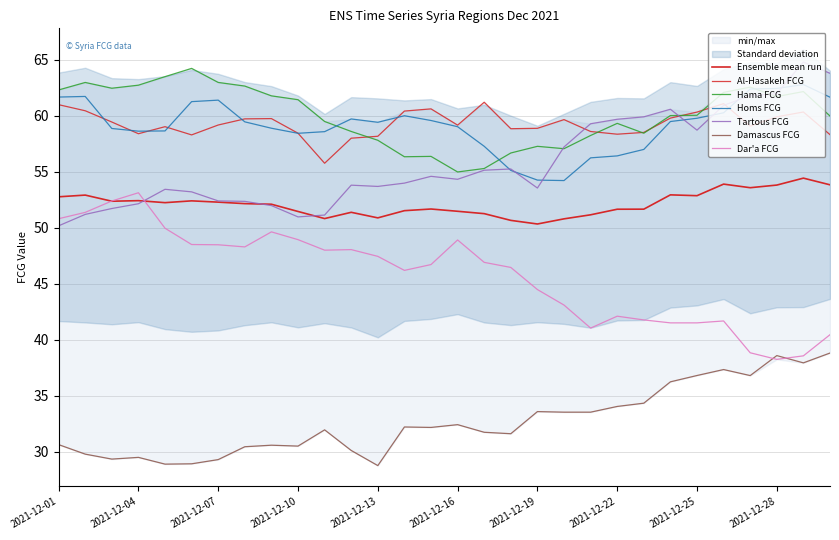

In Homs FCG, how many points are higher than both neighbors (excluding endpoints)?

5